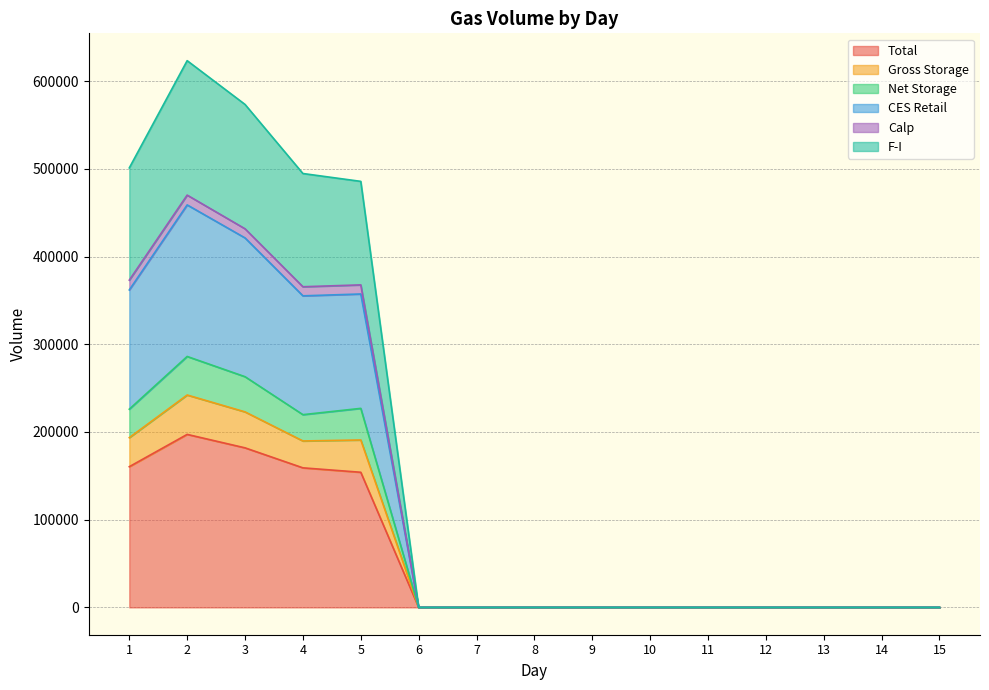

What is the average value of the Total series?

56845